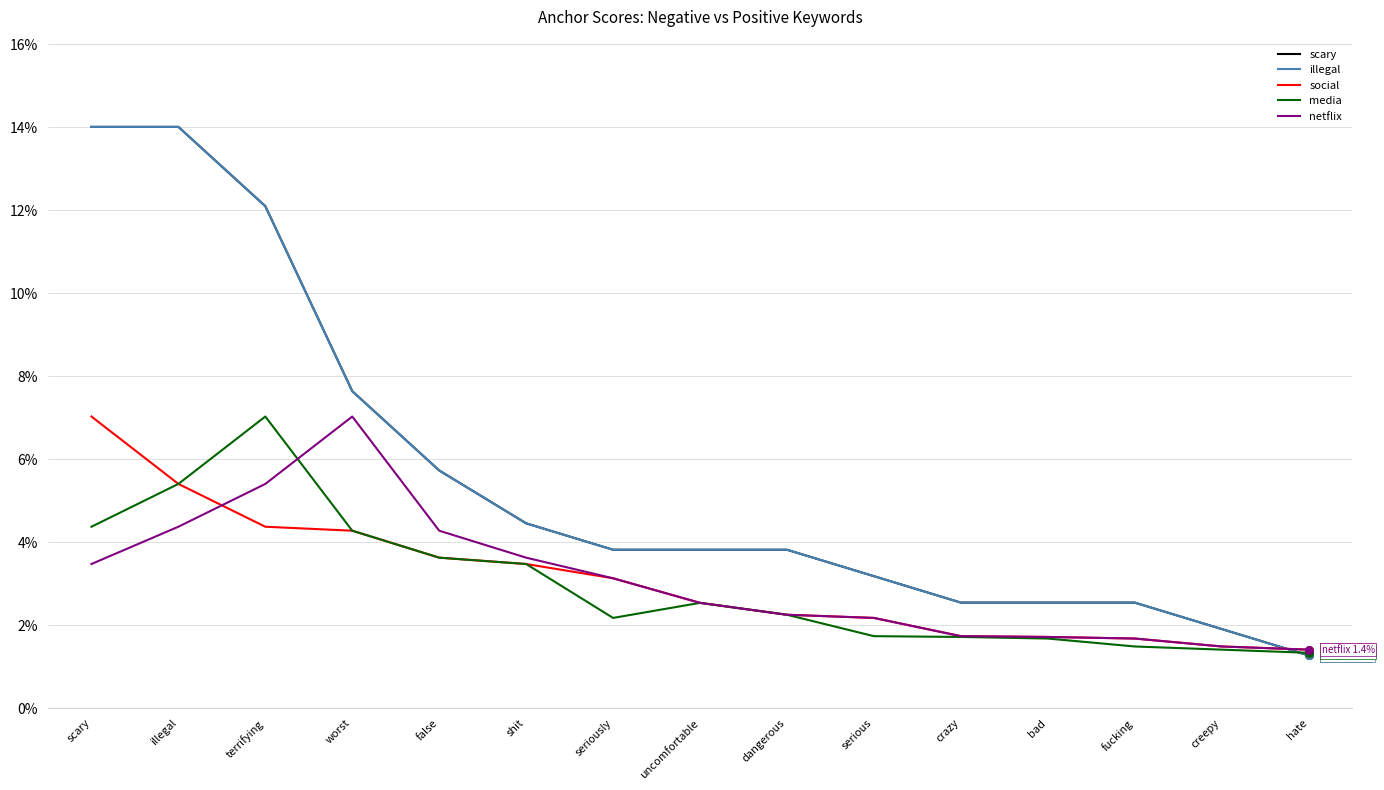

Does the chart have visible grid lines?

Yes